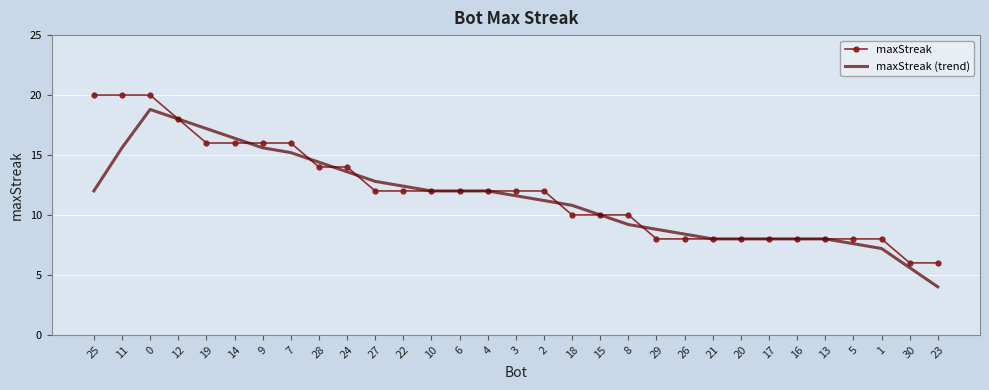

Reading left to right, what are all the values shown in this chart?

maxStreak: 20.0	20.0	20.0	18.0	16.0	16.0	16.0	16.0	14.0	14.0	12.0	12.0	12.0	12.0	12.0	12.0	12.0	10.0	10.0	10.0	8.0	8.0	8.0	8.0	8.0	8.0	8.0	8.0	8.0	6.0	6.0
maxStreak (trend): 12.0	15.6	18.8	18.0	17.2	16.4	15.6	15.2	14.4	13.6	12.8	12.4	12.0	12.0	12.0	11.6	11.2	10.8	10.0	9.2	8.8	8.4	8.0	8.0	8.0	8.0	8.0	7.6	7.2	5.6	4.0